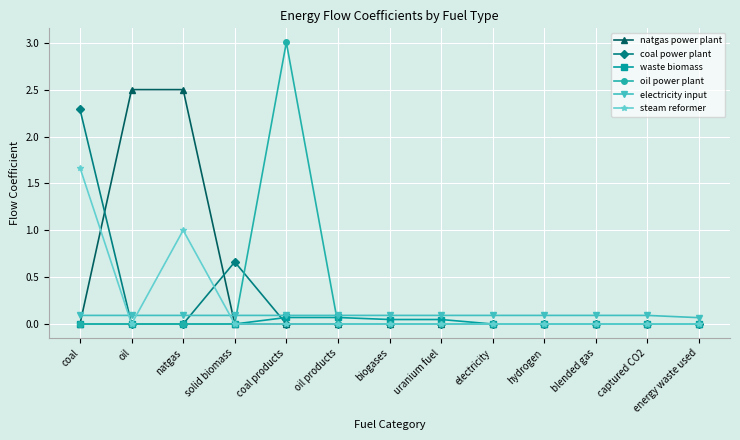

What position from the right is oil?

12